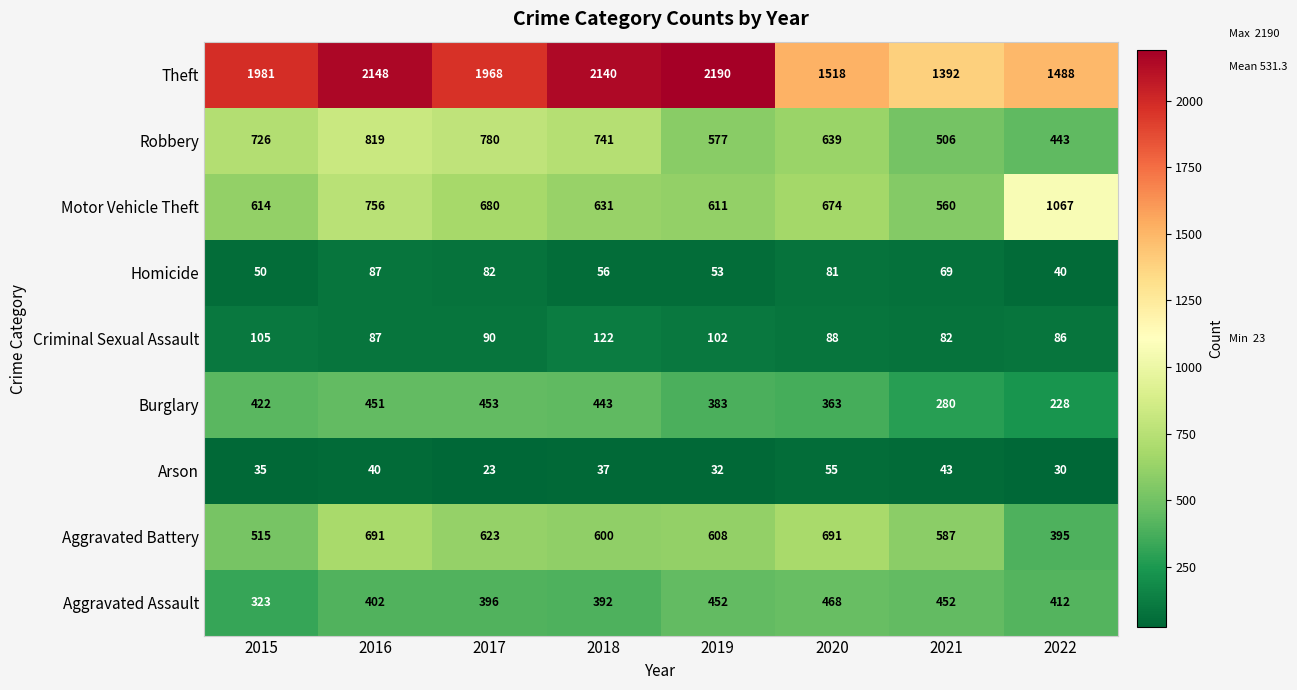

At which category is the sum across all series the highest?

2016